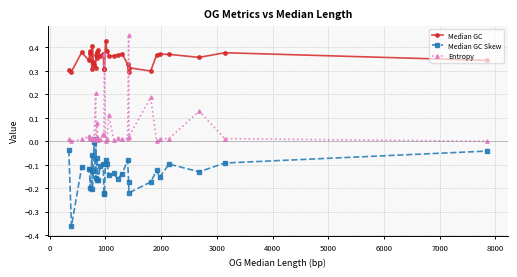

True or false: Median GC has more than 2 points higher than both neighbors.

True